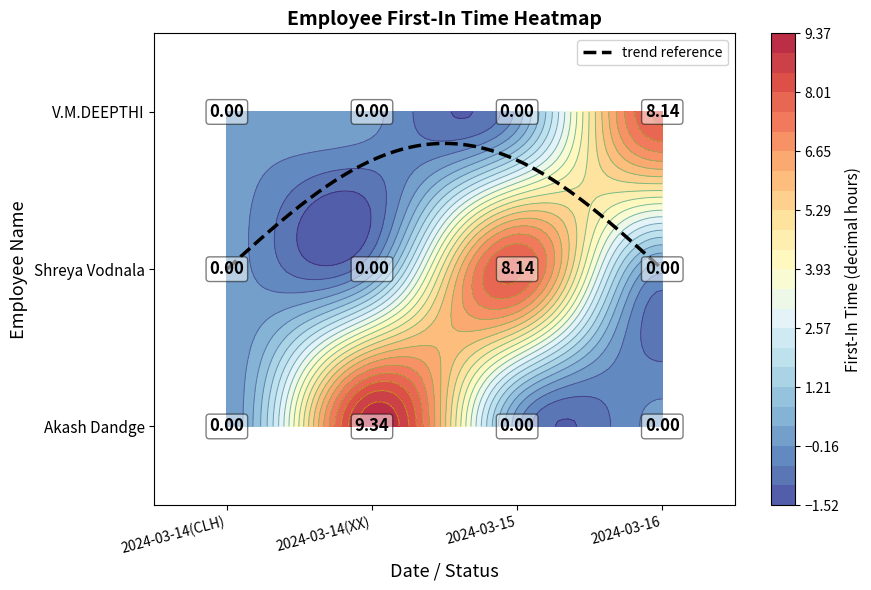

True or false: Akash Dandge has a value of 2.9 at 3.

False